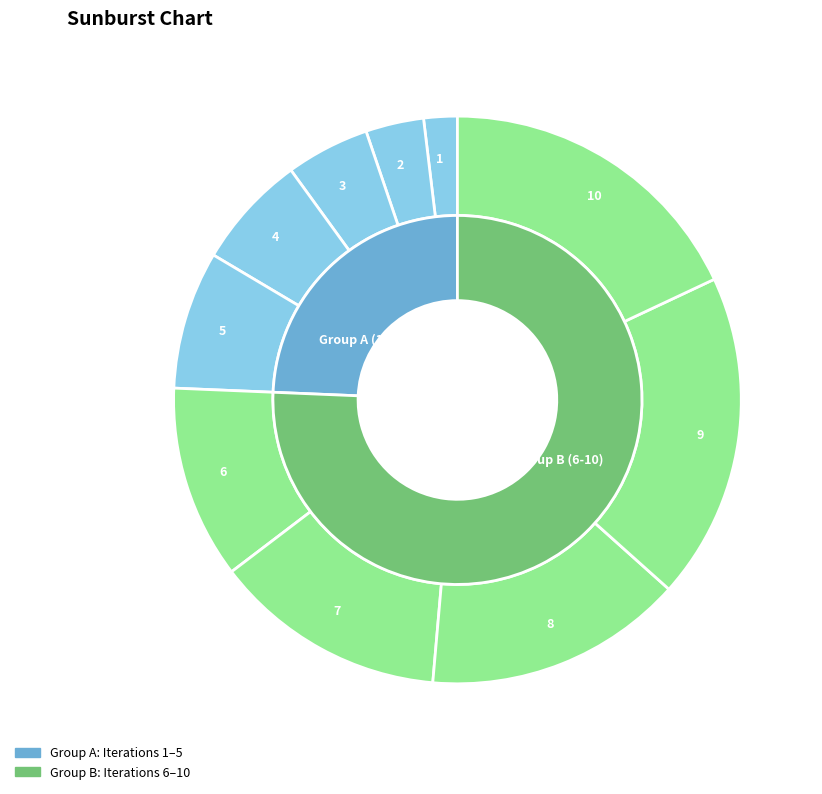

To the nearest percent, what is the difference between the 8 and 6 slice percentages?

4%